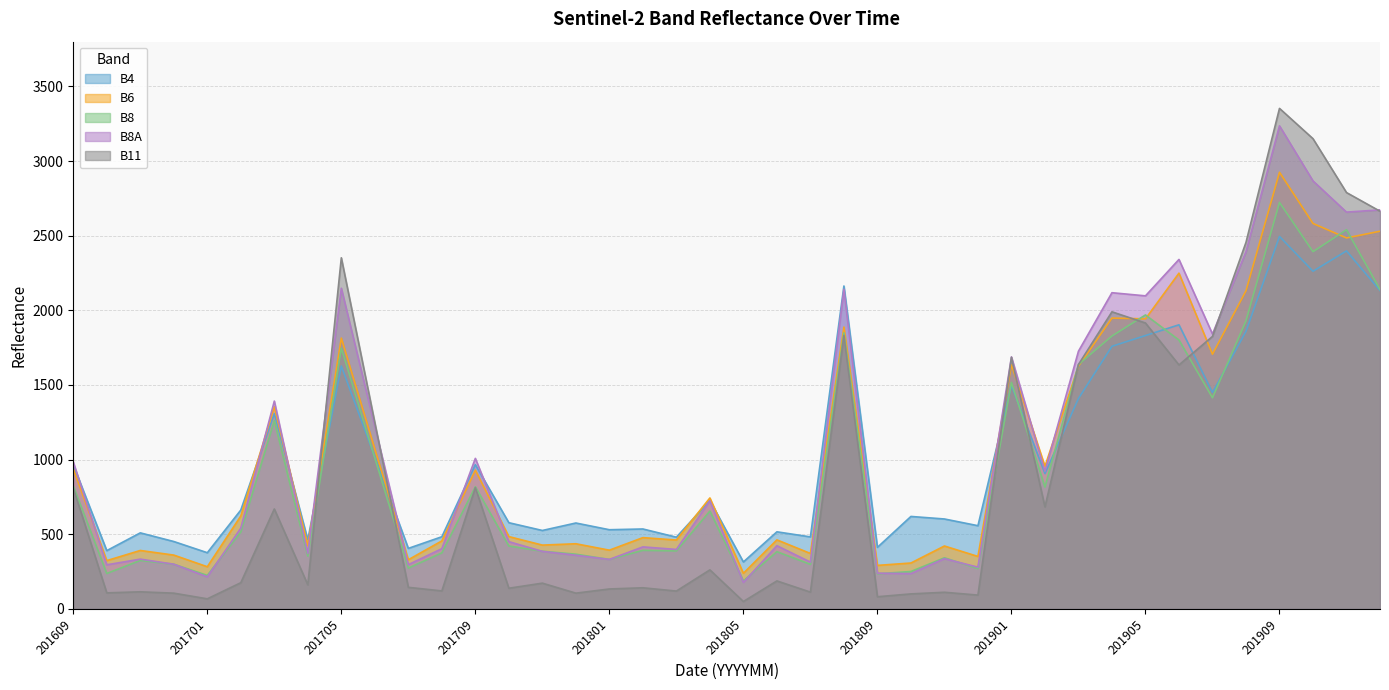

Where is B6 nearest to the value 1581?

201903